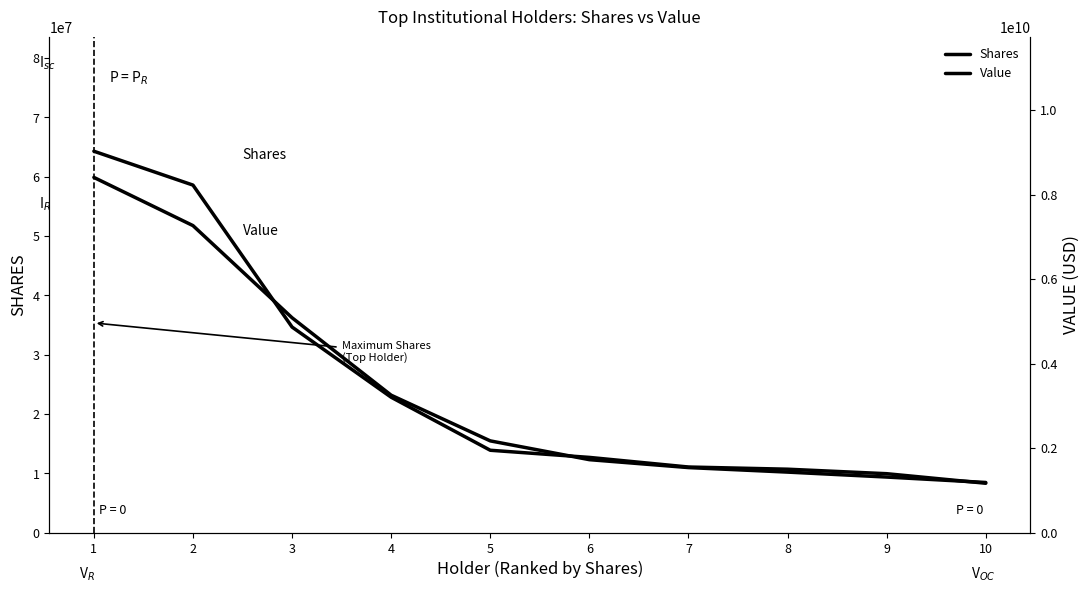

Does the chart display data point markers on the line(s)?

No